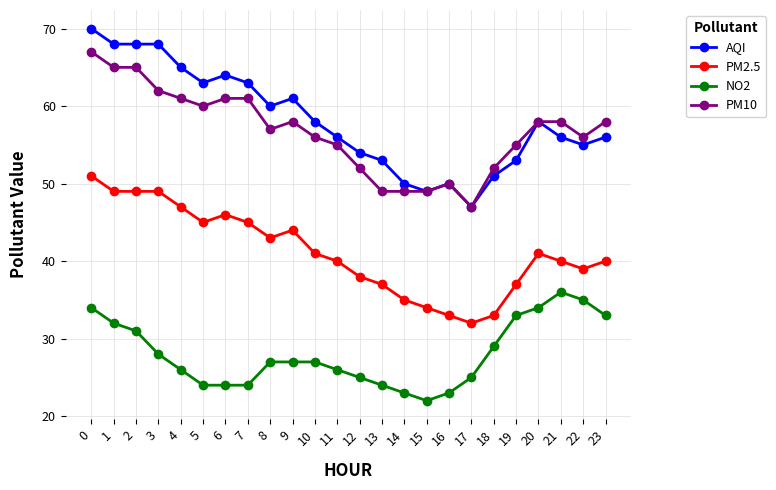

What is the maximum value shown in the chart?

70